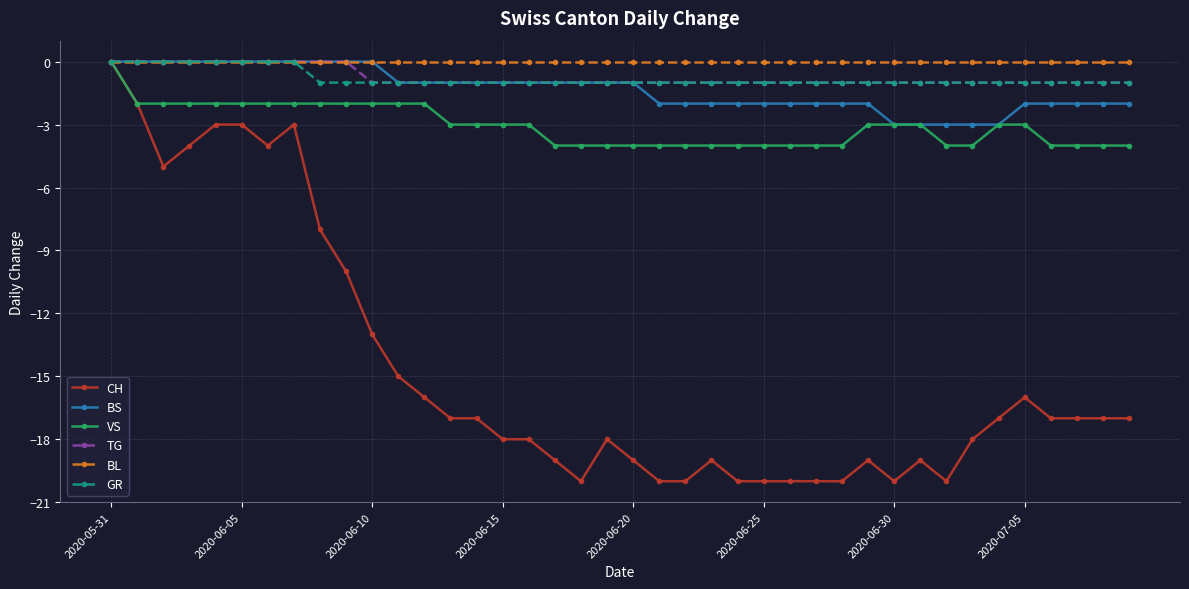

What is the value of the TG point at the 14th from the left?

-1